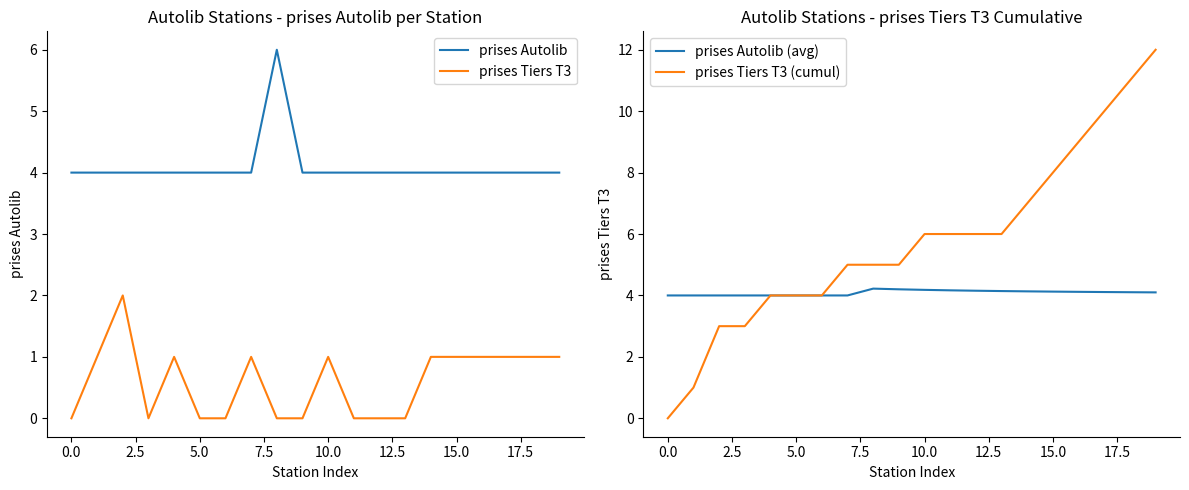

Which series has the largest range (max minus min)?

prises Tiers T3 (cumul)